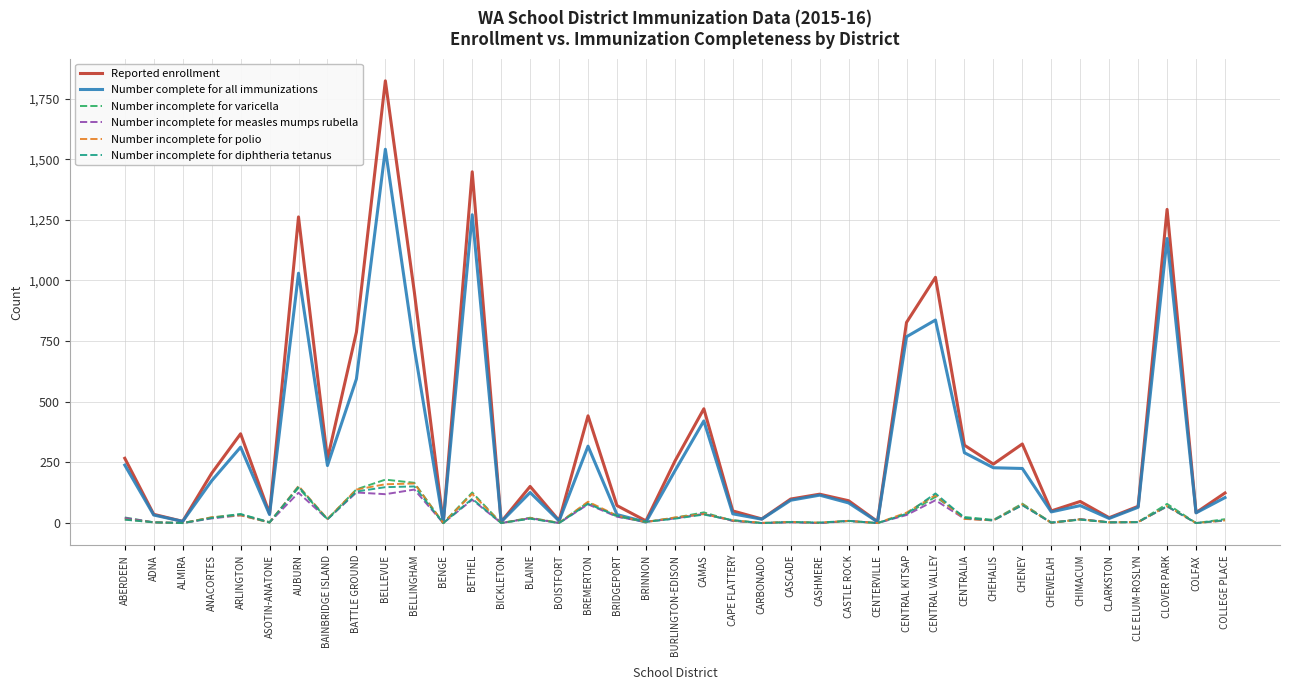

What is the highest value of the Number incomplete for polio series?

163